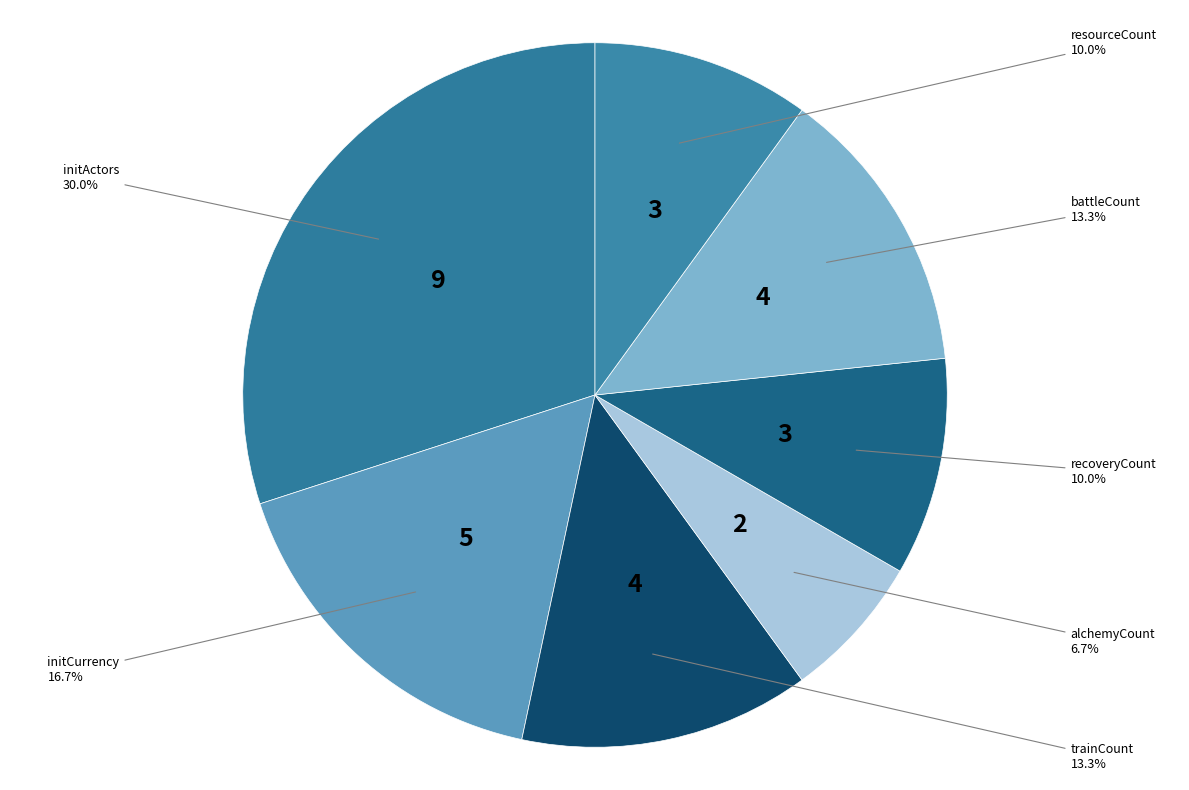

To the nearest percent, what percentage of the pie is initCurrency?

17%